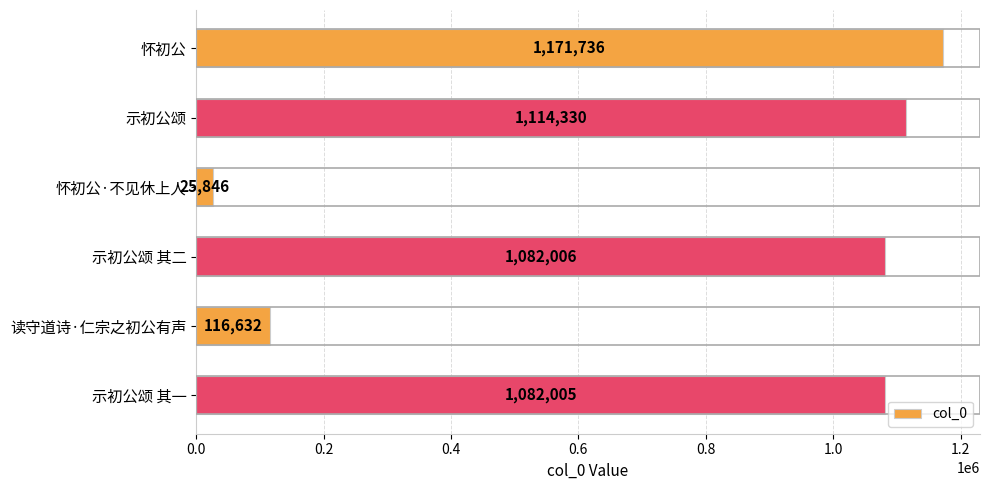

Rank the categories by value from lowest to highest.

怀初公·不见休上人, 读守道诗·仁宗之初公有声, 示初公颂 其一, 示初公颂 其二, 示初公颂, 怀初公